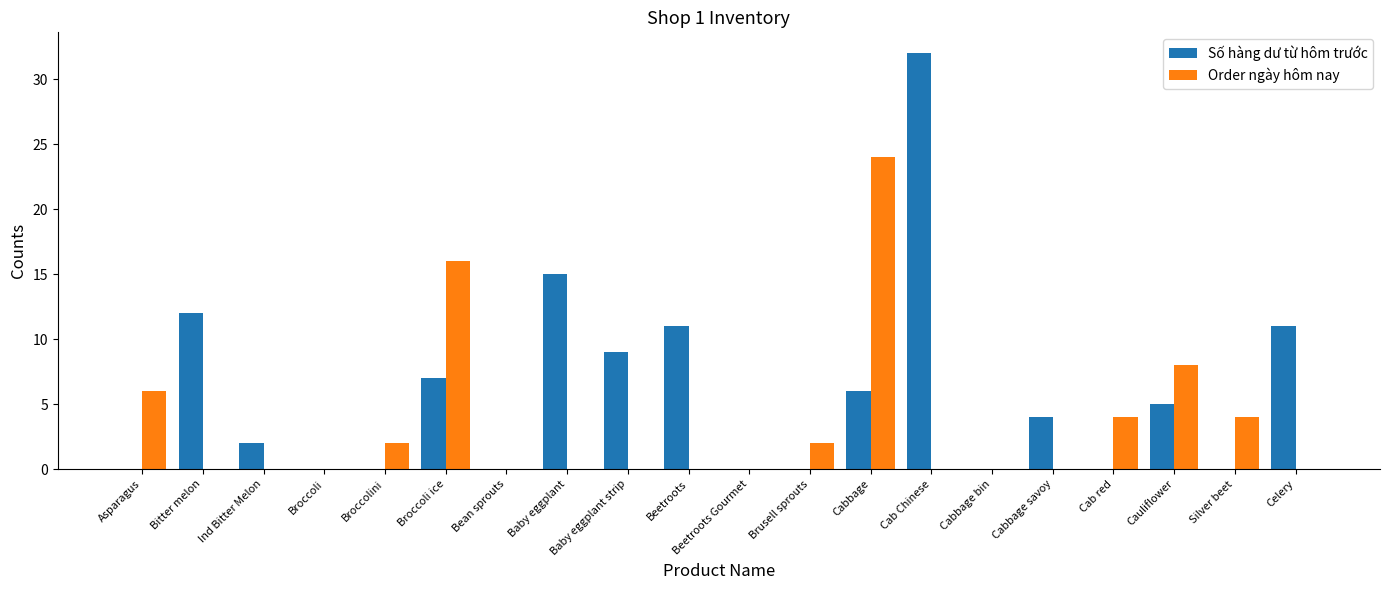

How many groups of bars are there?

20